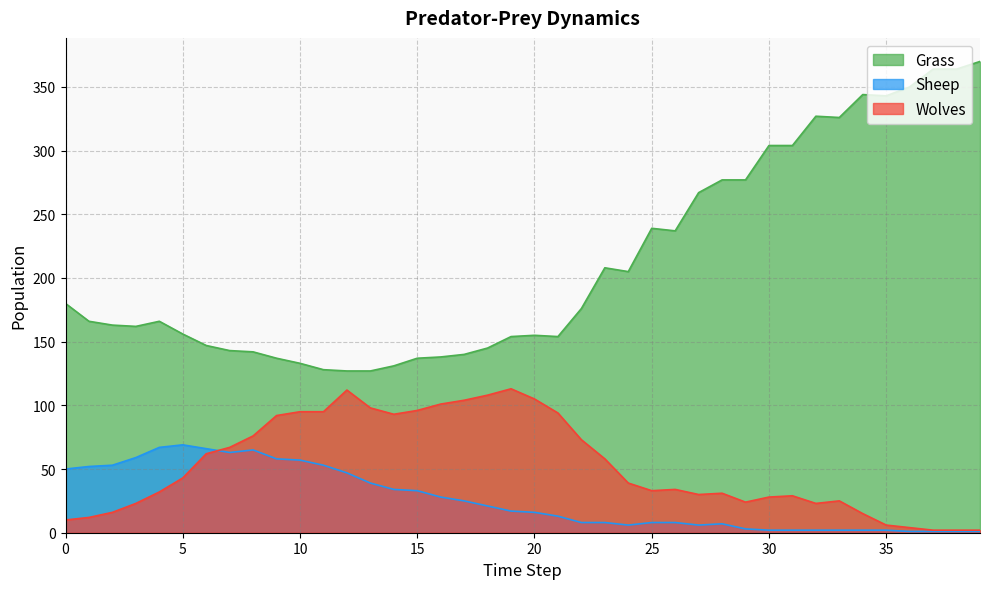

Where is the first local maximum for Wolves?

12